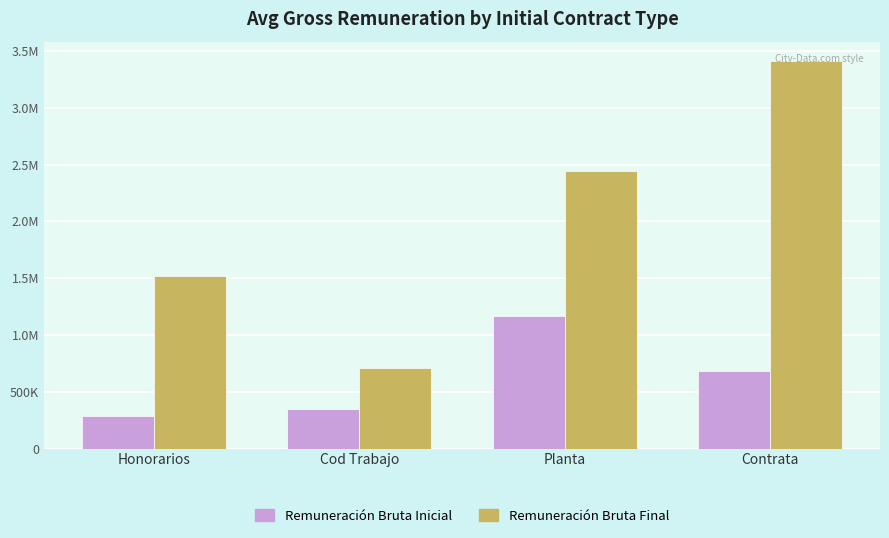

Does the chart contain stacked bars?

No